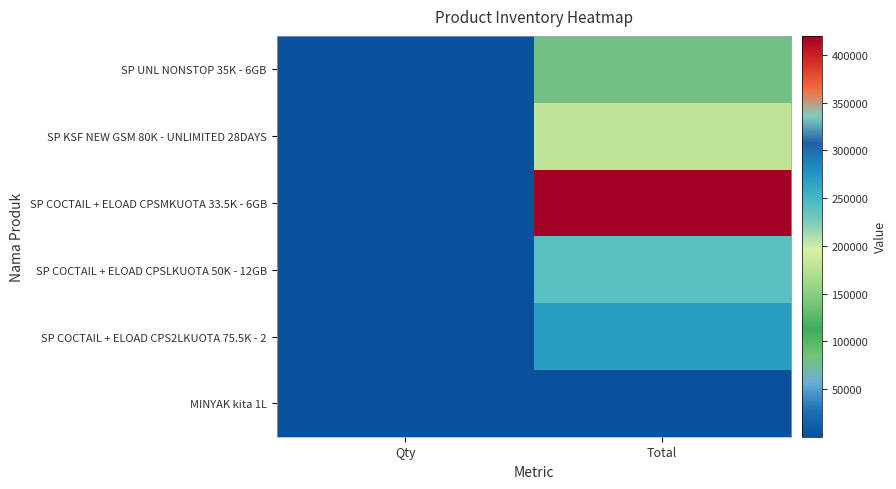

What is the difference between the highest and lowest values at Qty?

8